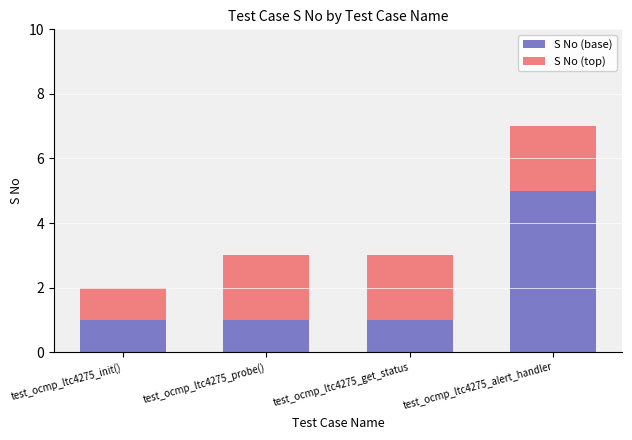

What is the total value across all series at test_ocmp_ltc4275_alert_handler?

7